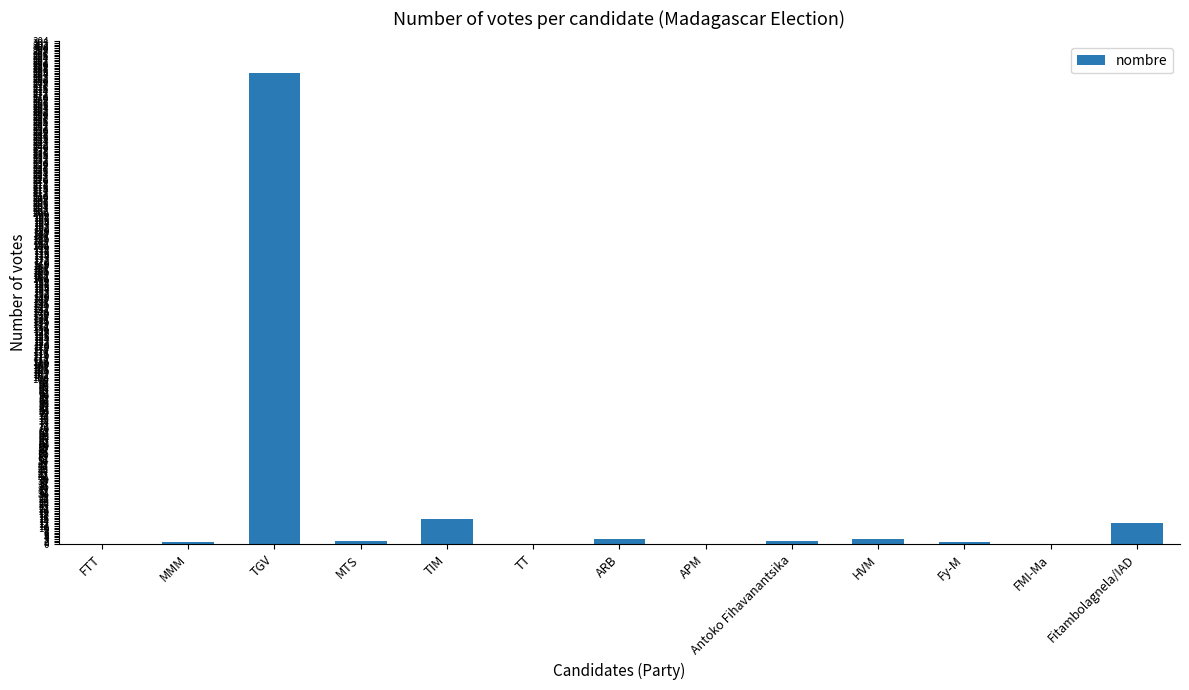

At which category does the chart reach its peak across all series?

TGV